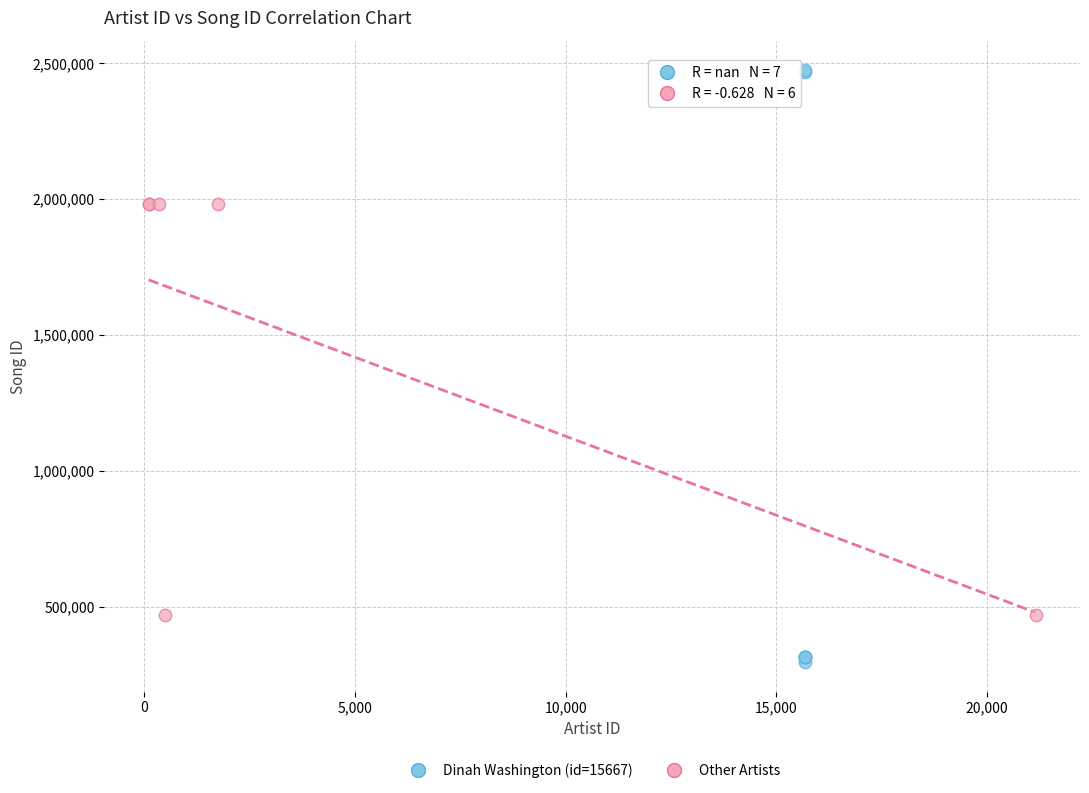

Which series has the largest Y range (max minus min)?

Dinah Washington (id=15667)